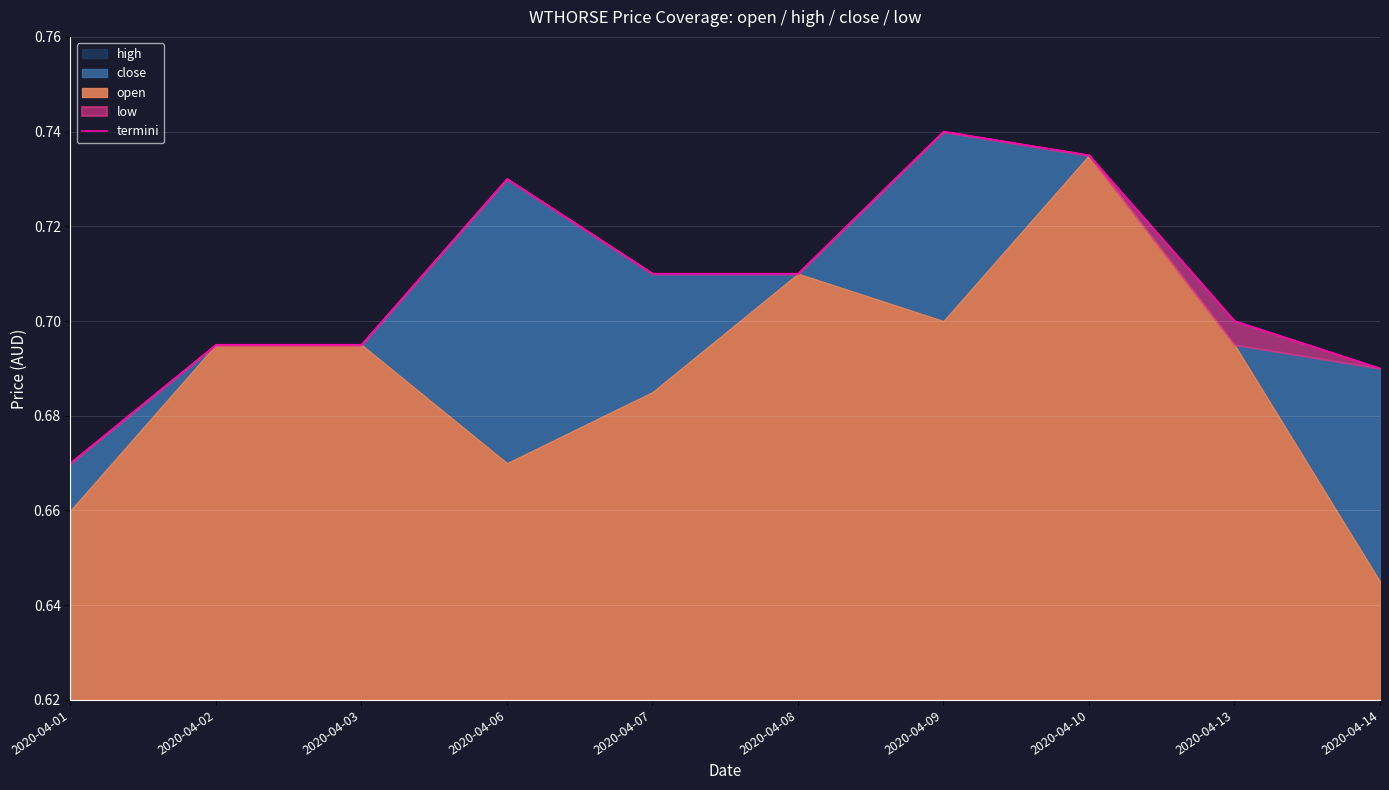

Reading left to right, extract all data points from this chart.

2020-04-01=0.7	2020-04-02=0.7	2020-04-03=0.7	2020-04-06=0.7	2020-04-07=0.7	2020-04-08=0.7	2020-04-09=0.7	2020-04-10=0.7	2020-04-13=0.7	2020-04-14=0.7